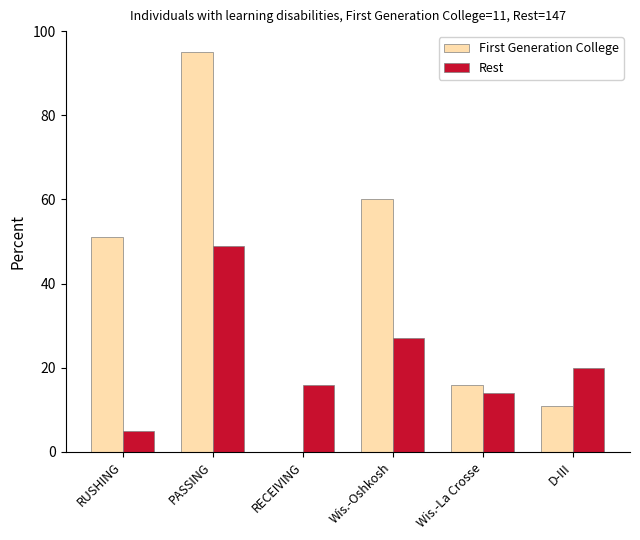

Between PASSING and D-III, which series saw the biggest shift?

First Generation College